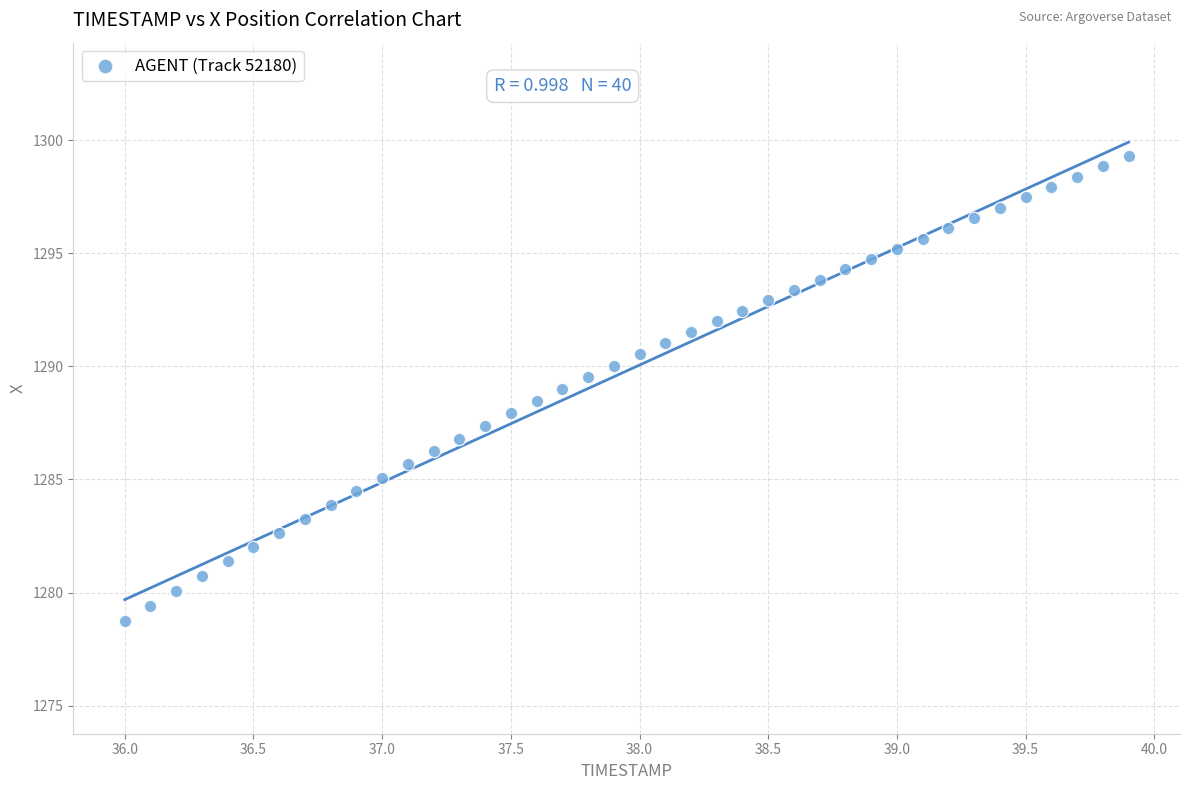

What is the range of X values (max minus min)?

3.9